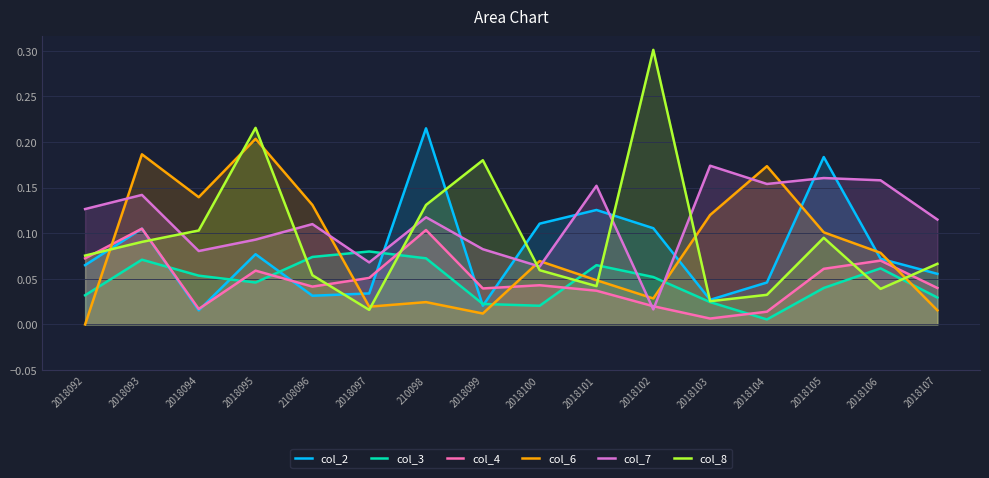

List the series in order of their peak value, lowest first.

col_3, col_4, col_7, col_6, col_2, col_8